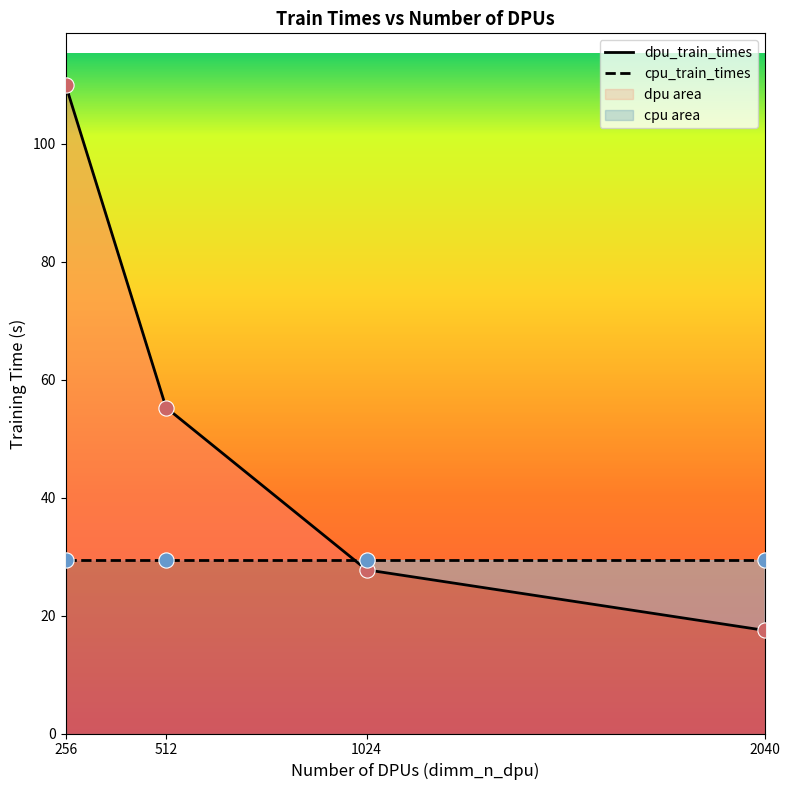

What is the ratio of the value at 1024 to the value at 2040?

1.6